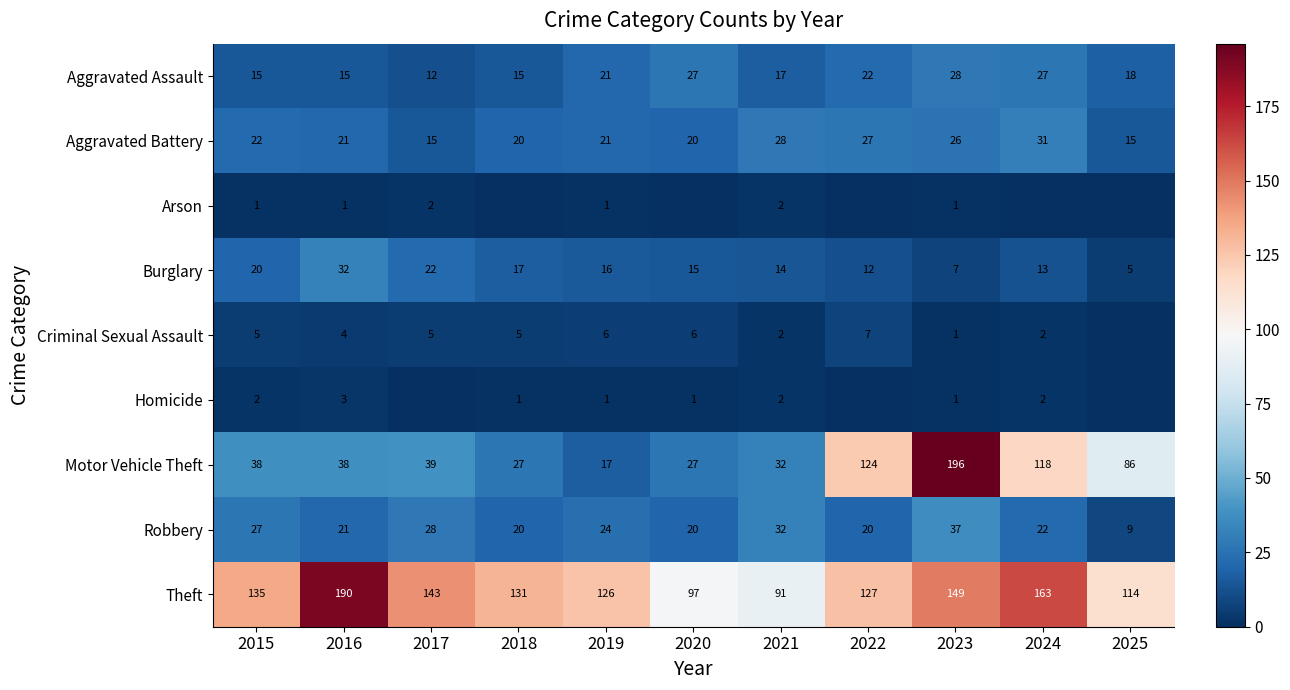

The value of Aggravated Battery at 2023 is 26. True or false?

True